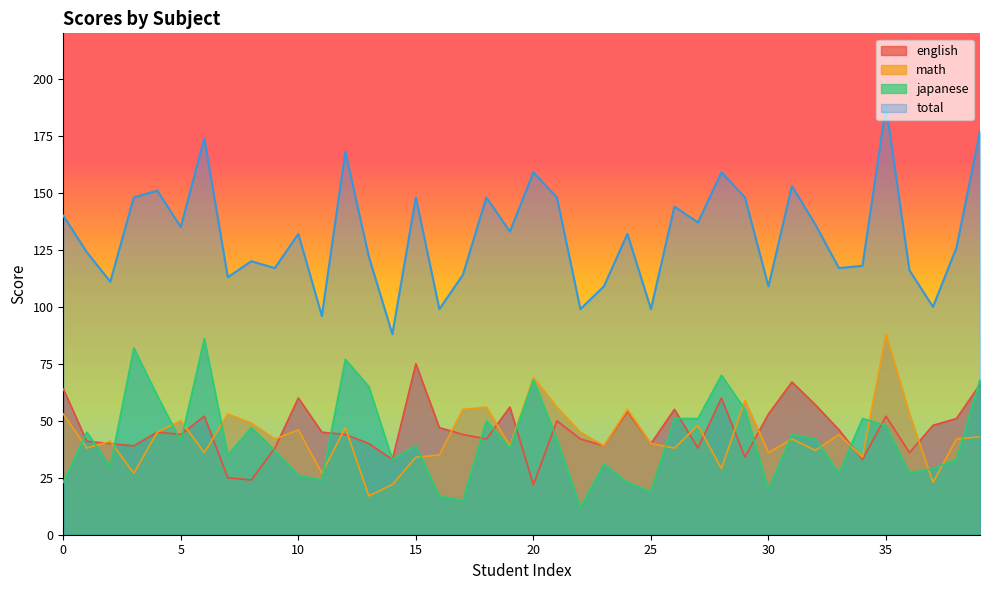

Is the value of english at 14 greater than the value of math at 16?

No